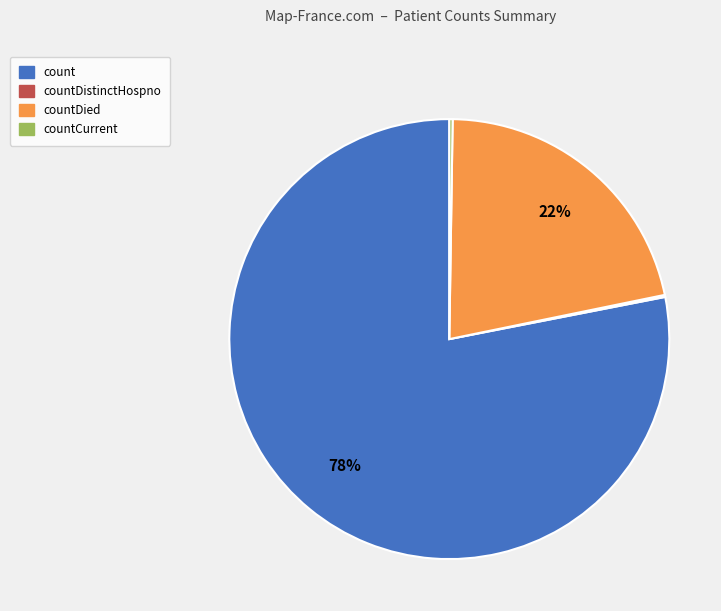

To the nearest percent, what portion does countDied represent?

22%